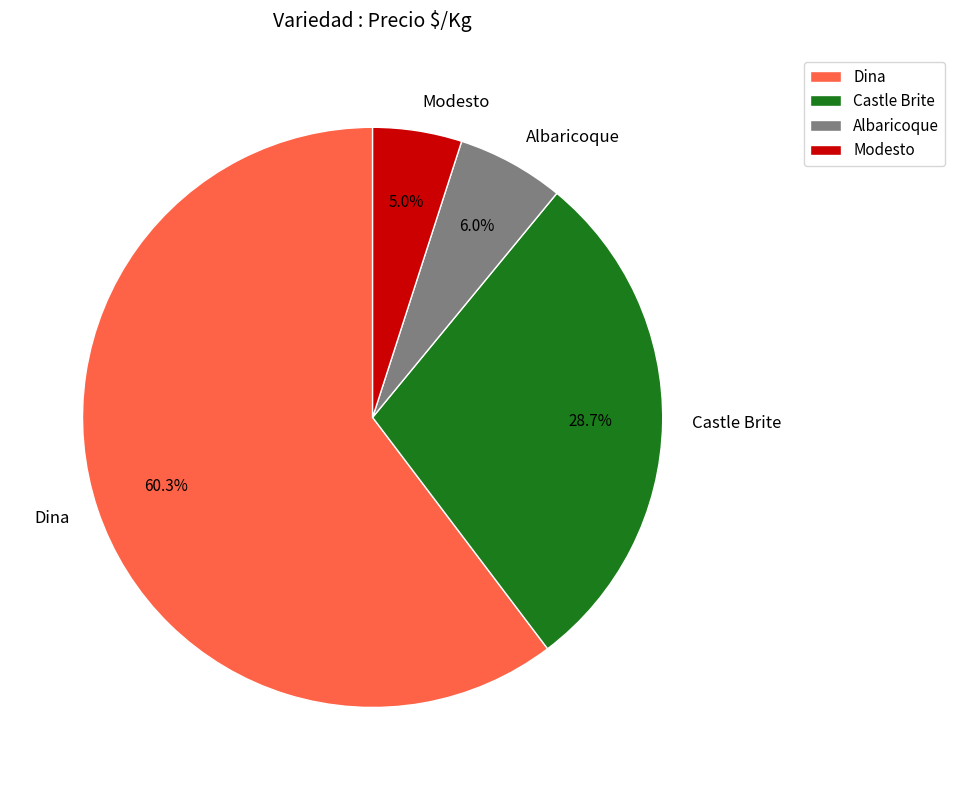

Does any single category account for the majority?

Yes